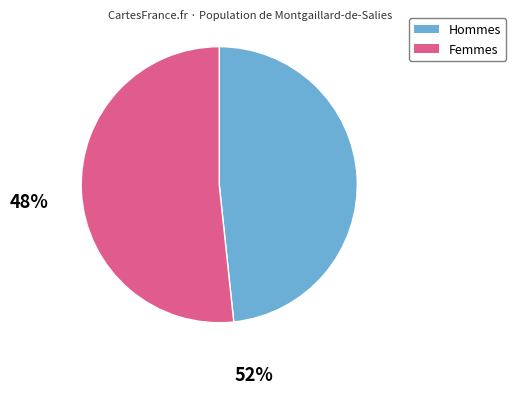

Is there a majority slice in this chart?

Yes